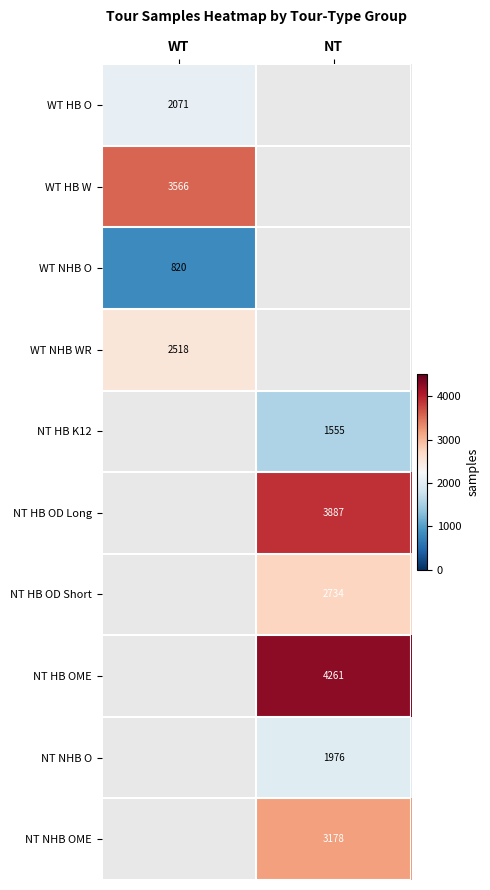

What is the maximum value shown in the chart?

4261.0